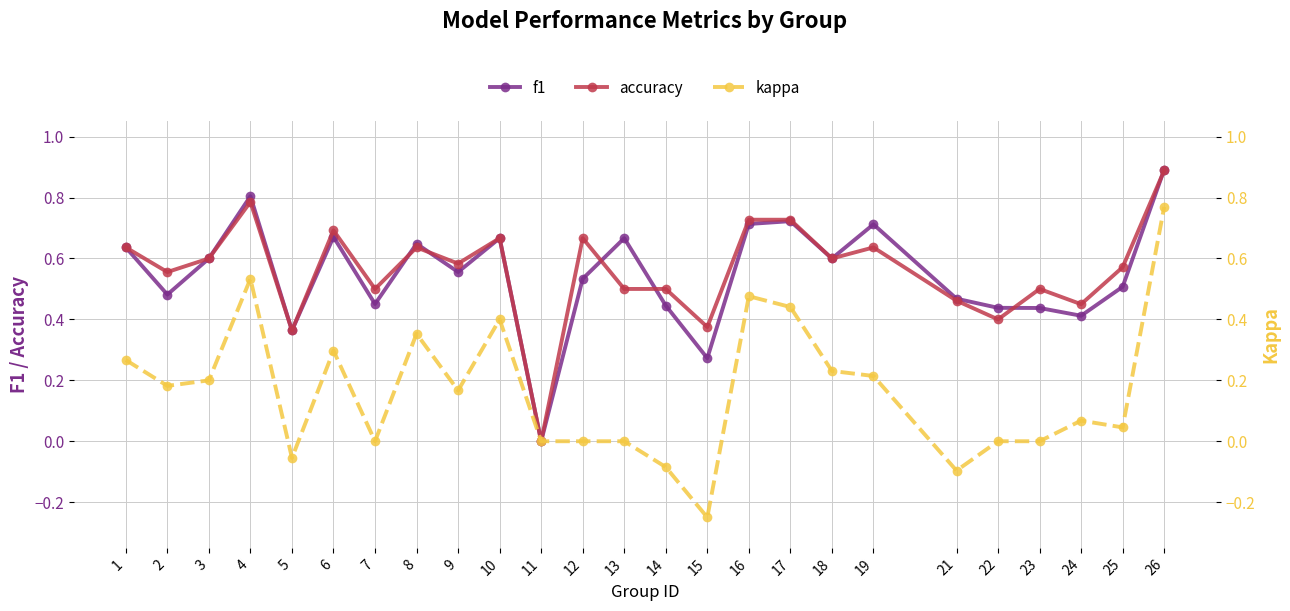

What is the value of the f1 point at the 6th from the left?

0.7